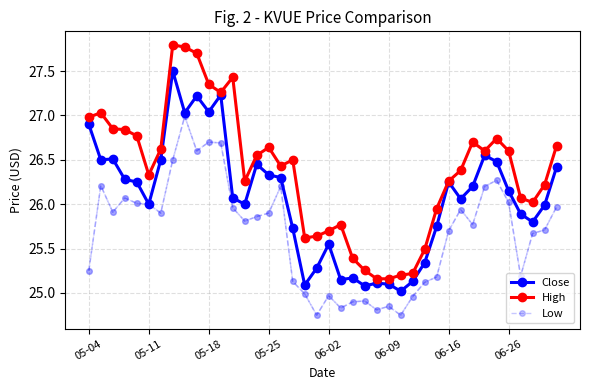

Which series has the largest total across all categories?

High